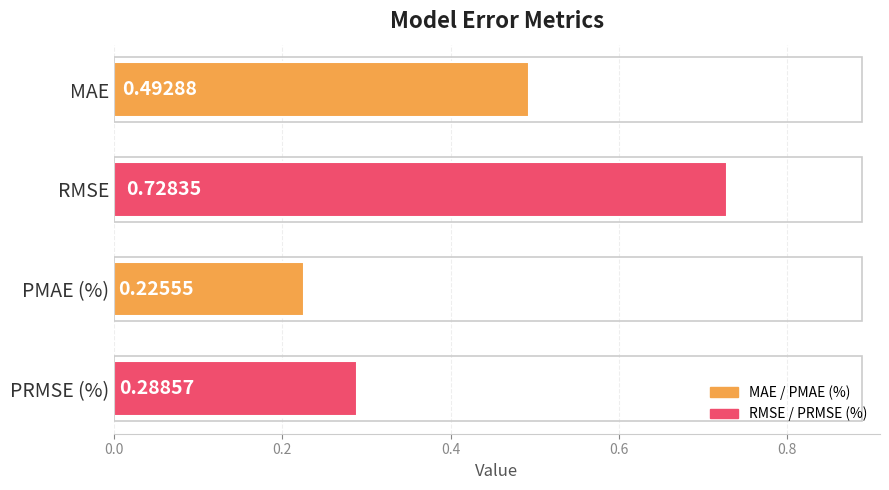

Which has a higher value, RMSE or PMAE (%)?

RMSE